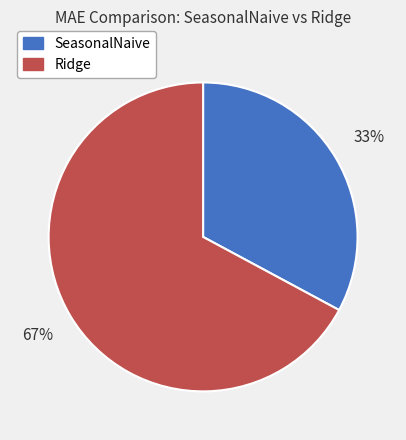

Do Ridge and SeasonalNaive together represent more than half of the pie?

Yes